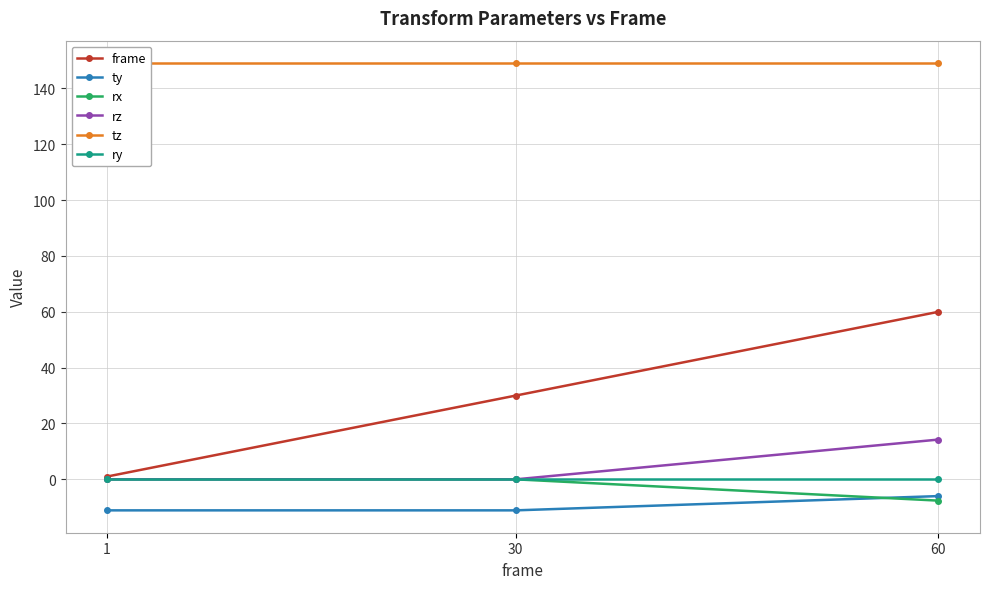

What is the greatest value displayed?

149.1